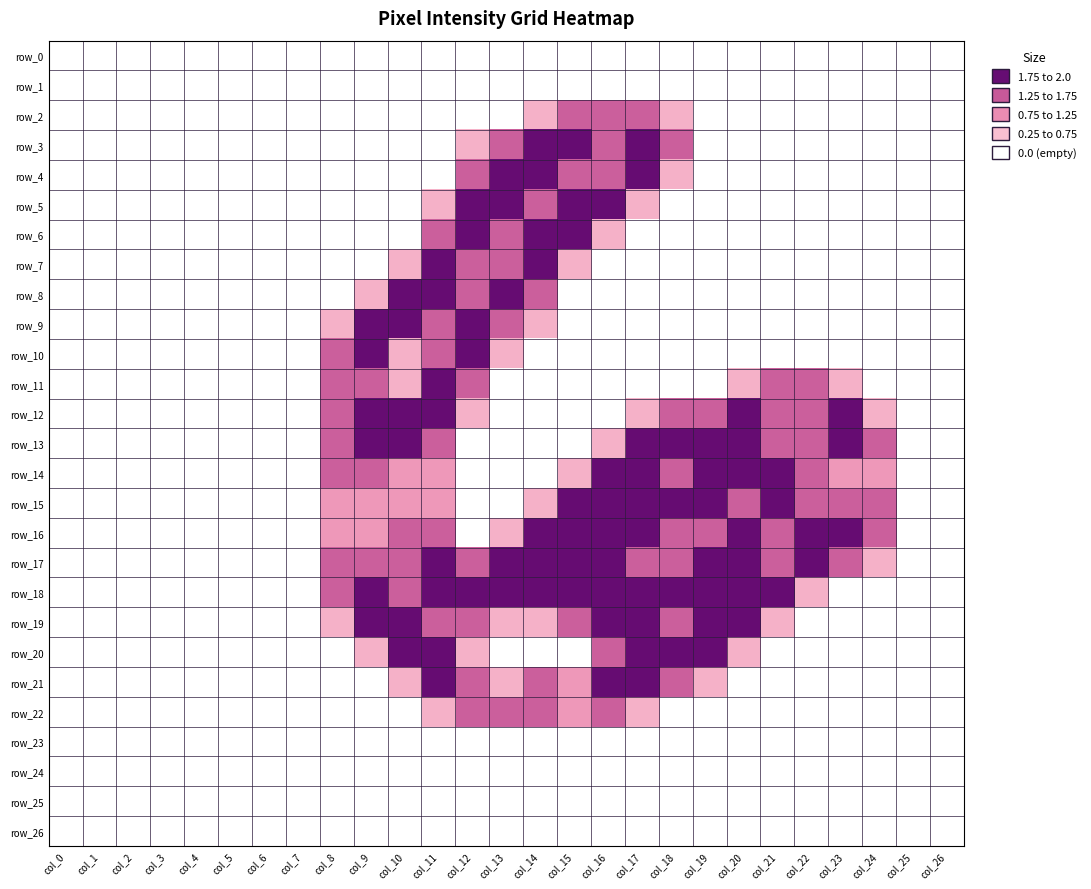

How many distinct data groups are displayed?

27